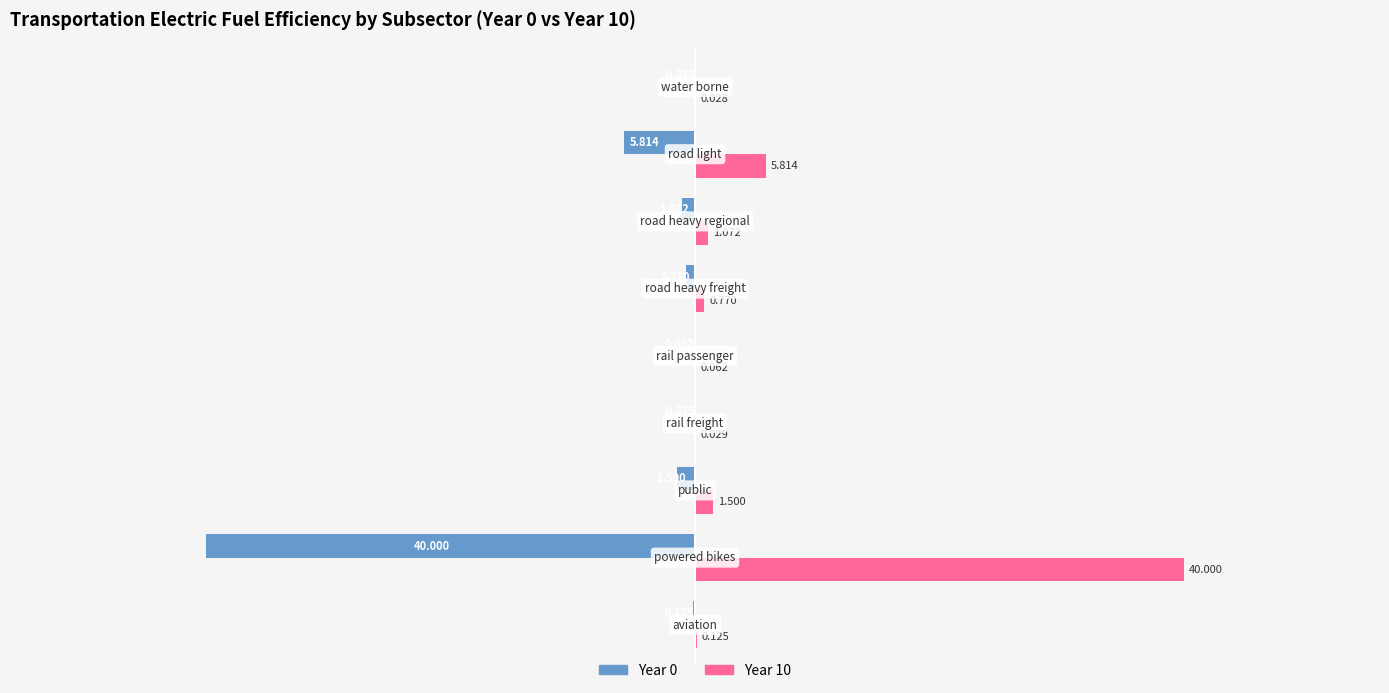

Count the number of categories in the chart.

9